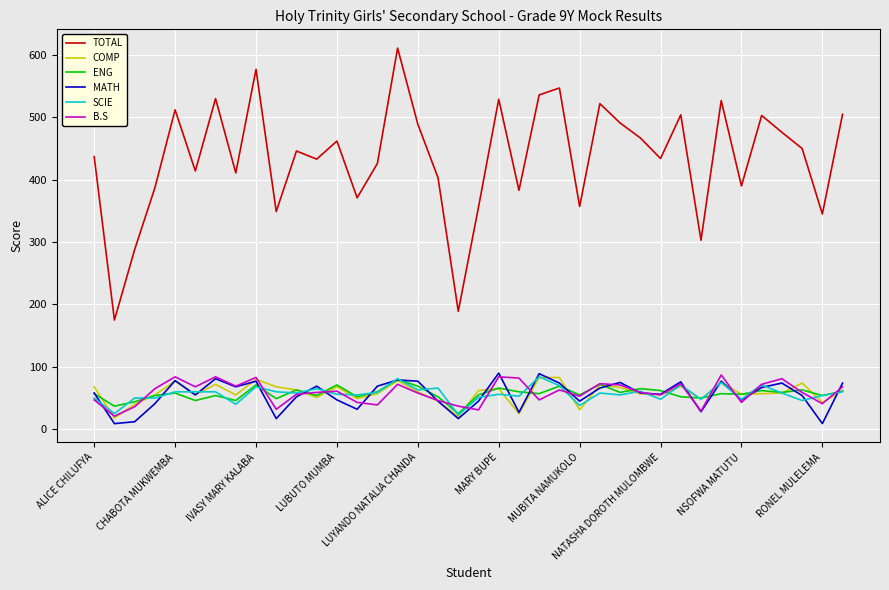

What is the greatest value displayed?

611